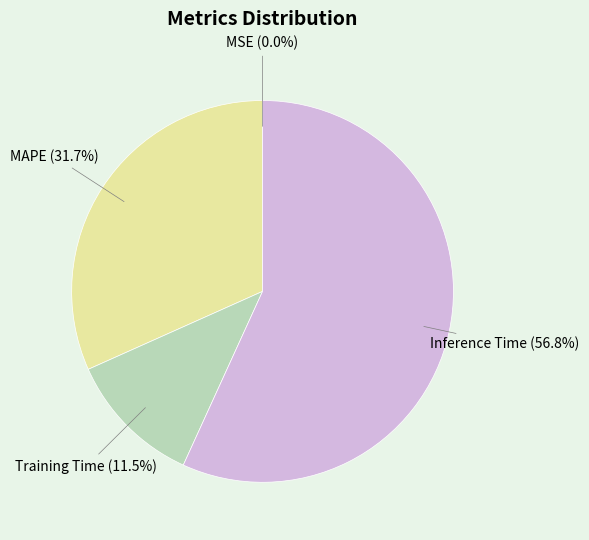

Which has a higher value, Inference Time or MAPE?

Inference Time